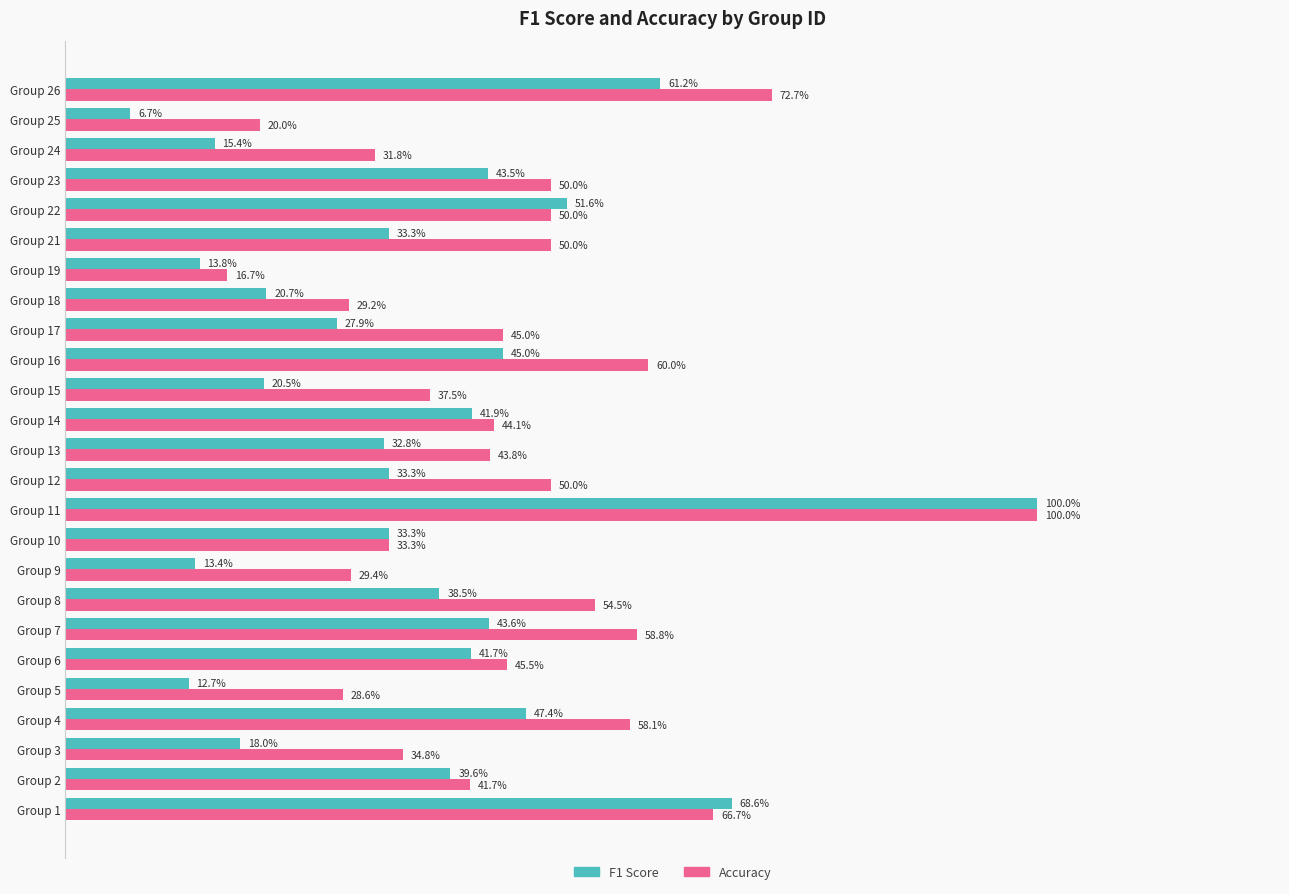

What are all the series names shown in the legend?

F1 Score, Accuracy